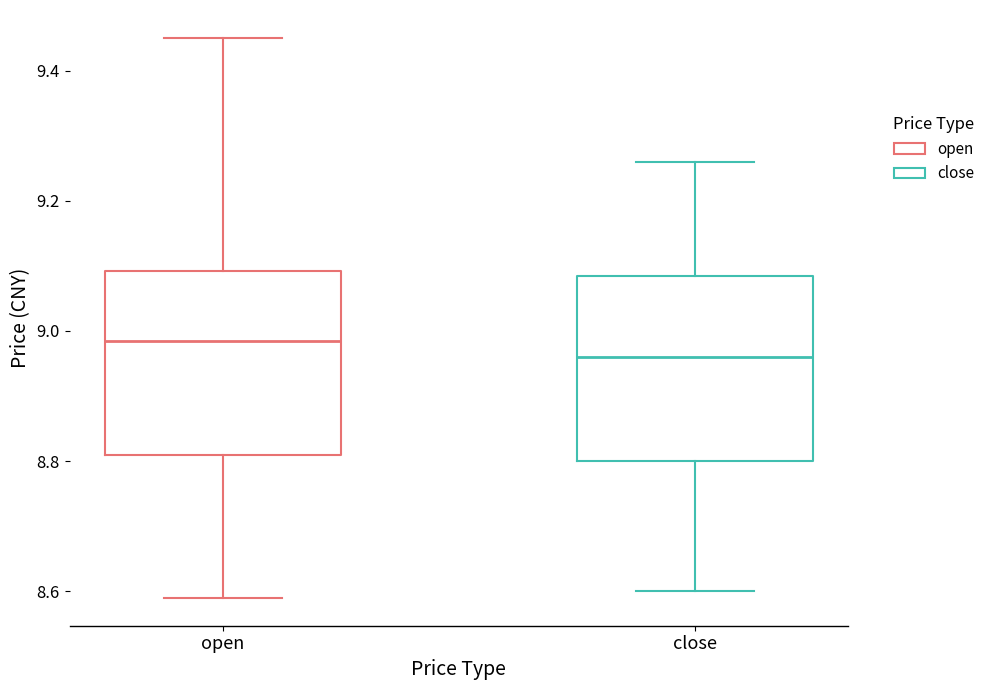

Reading left to right, transcribe this box plot: for each box, give where its median line is, the range the box spans, and where its two whiskers end, as read against the y-axis. The values are not printed on the chart, so give them approximately, as read against the axis.

open: median 8.98, box 8.82 to 9.10, whiskers 8.60 to 9.46
close: median 8.96, box 8.80 to 9.08, whiskers 8.60 to 9.26